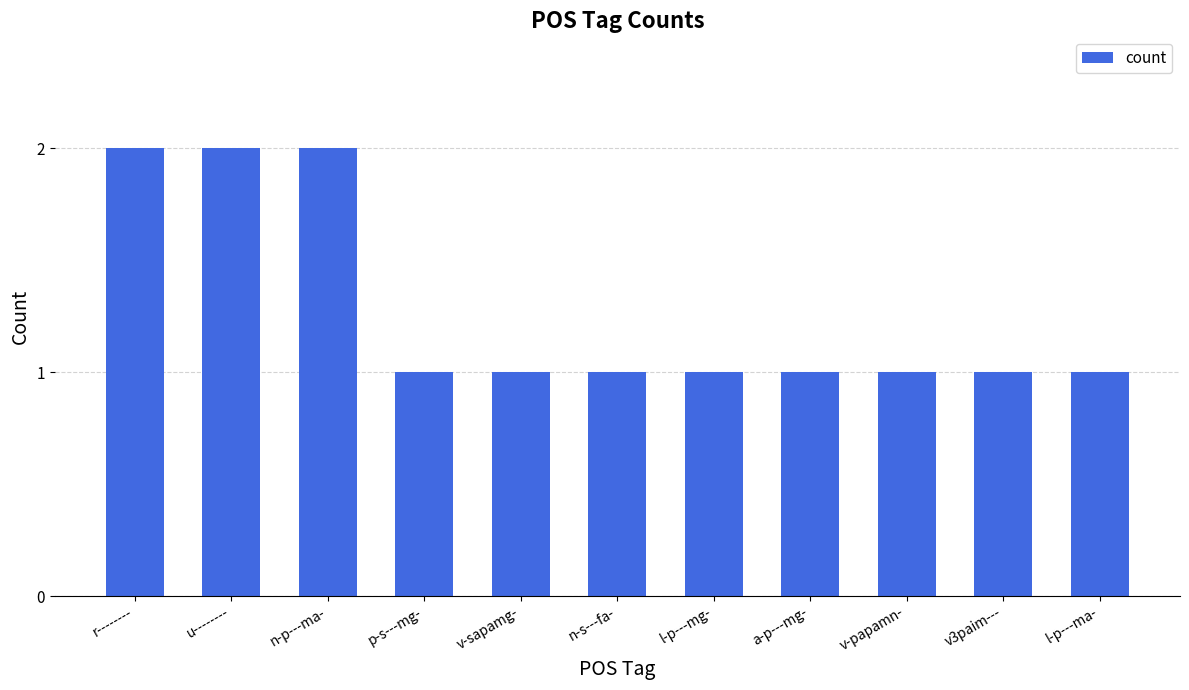

How many values are between 1 and 2?

11